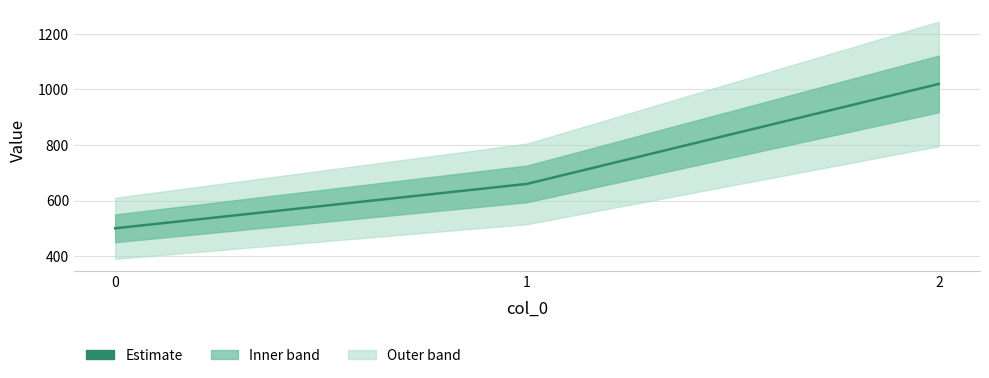

Rank the categories by value from lowest to highest.

0, 1, 2